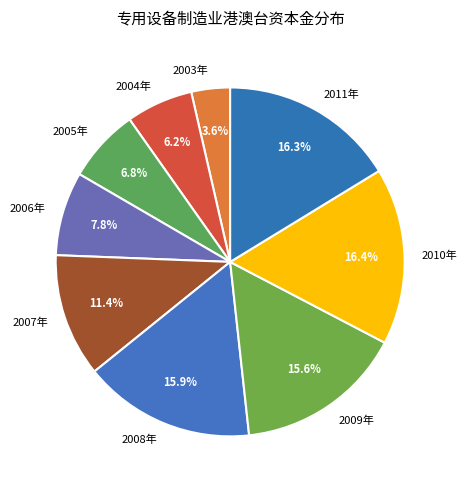

To the nearest percent, what percentage of the pie is 2006年?

8%